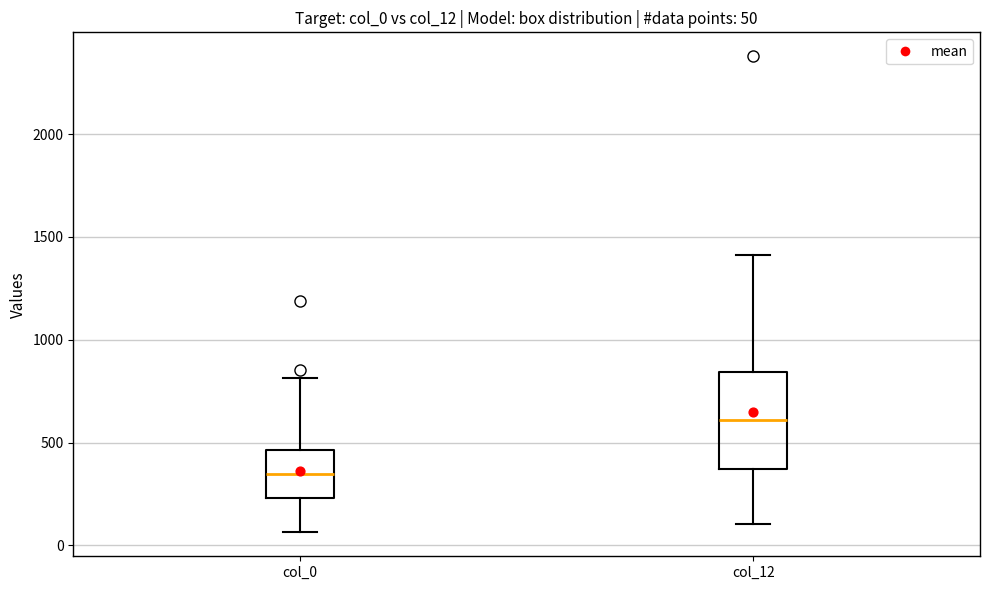

Which box is the tallest, from its lower edge to its upper edge?

col_12